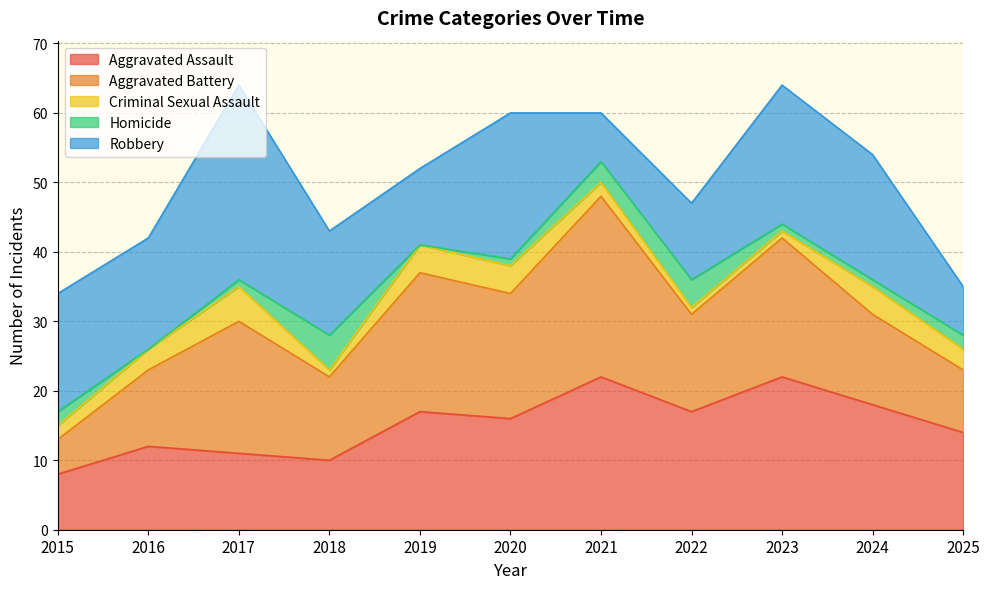

True or false: Homicide and Criminal Sexual Assault cross at least once.

True